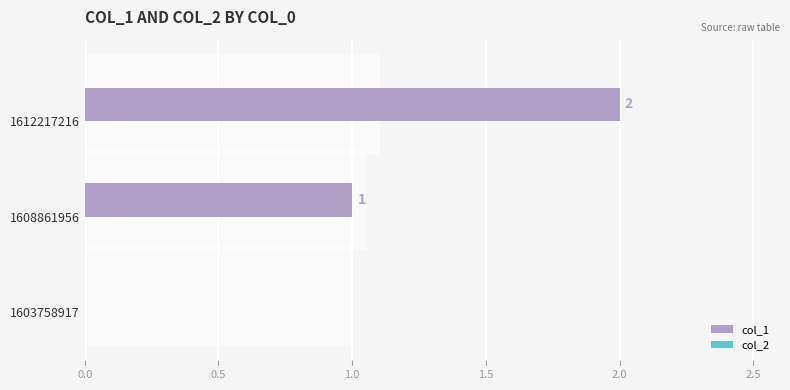

What is the value of the col_2 bar at the 1st from the left?

0.3